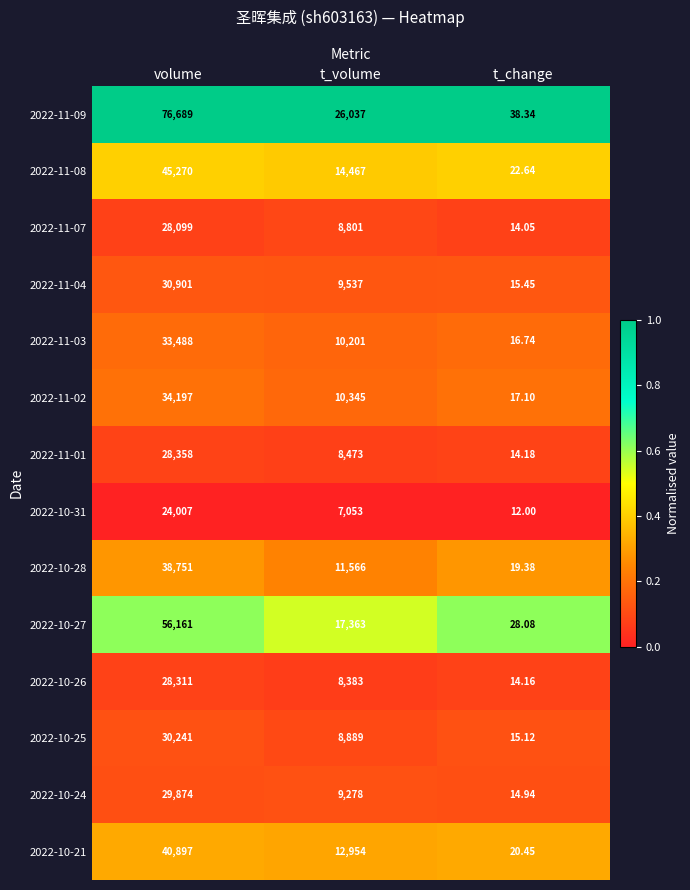

At which category is the sum across all series the highest?

volume